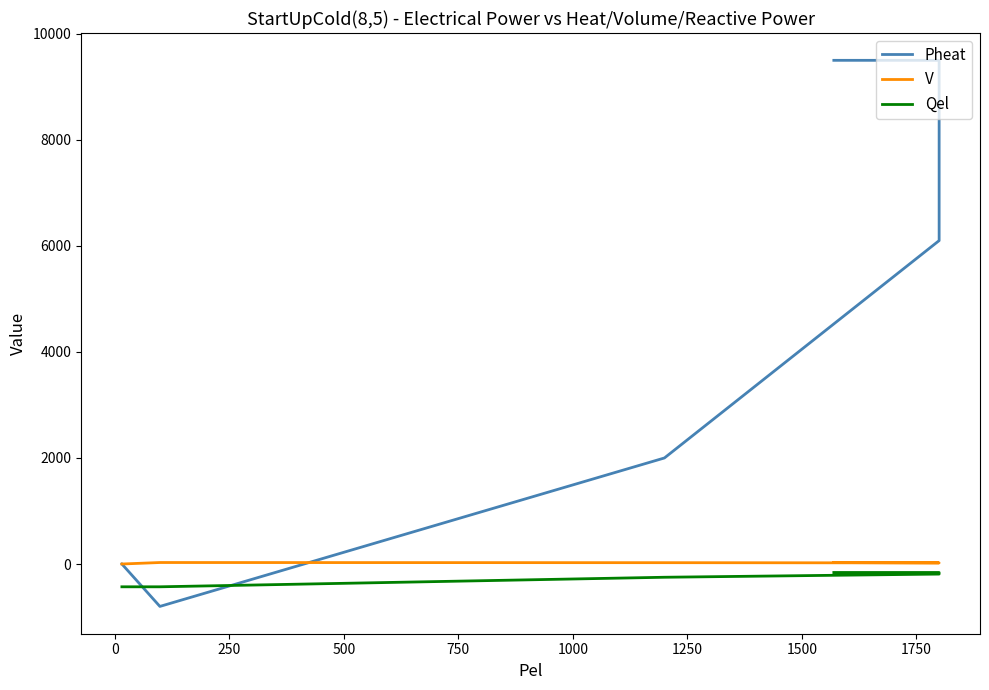

True or false: Qel and V cross at least once.

False